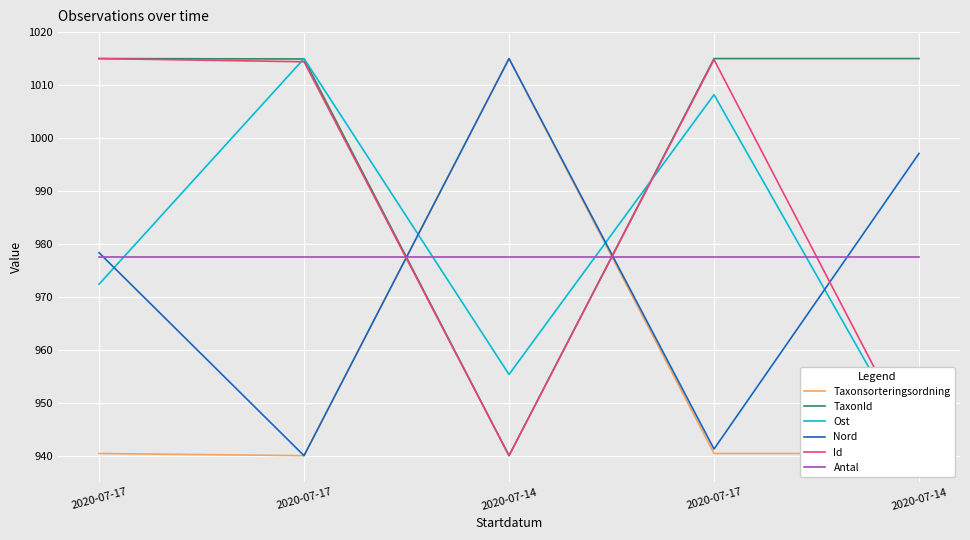

What is the total value across all series at 2020-07-14?

5842.8